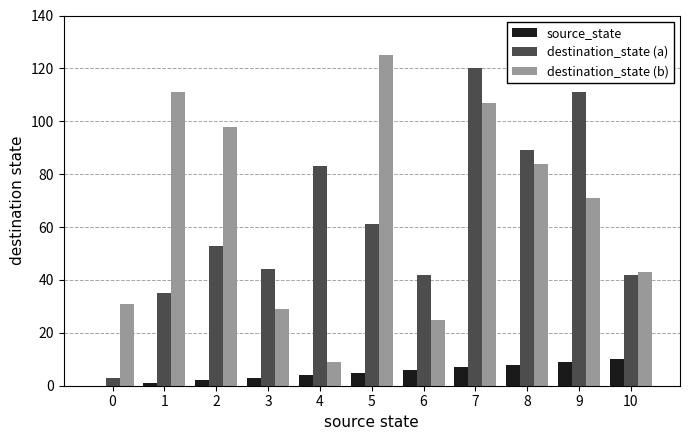

Count the number of categories in the chart.

11